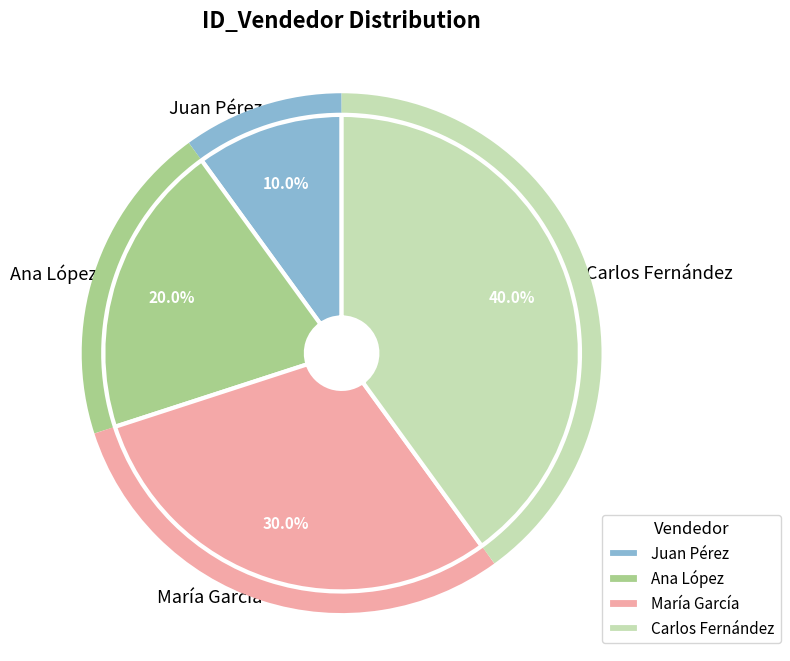

Does any single category account for the majority?

No